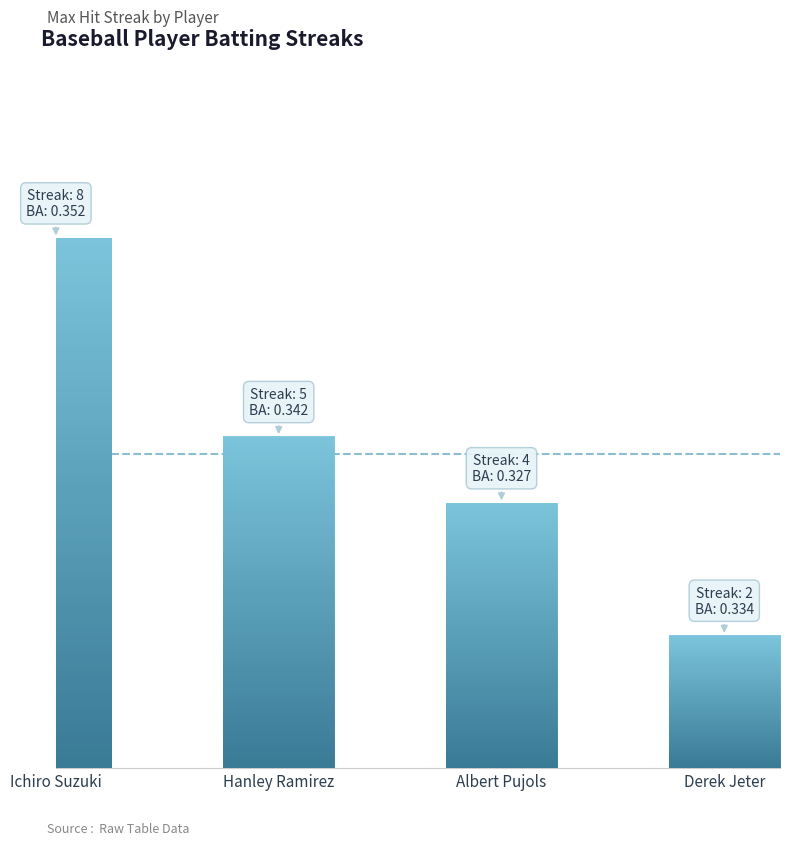

How many values are between 4 and 8?

3